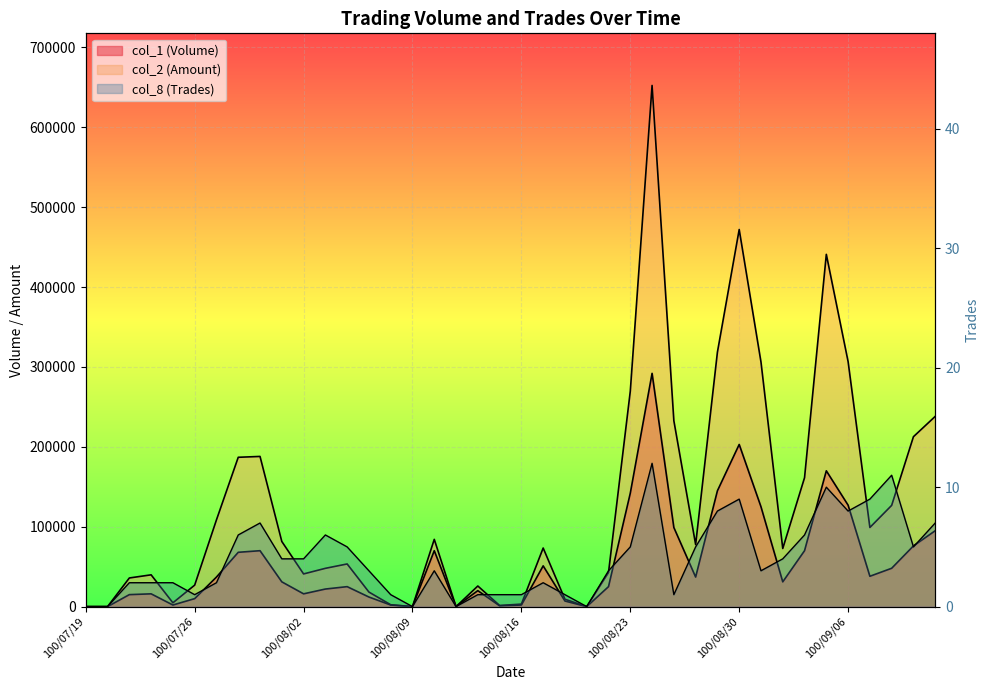

Which series has the largest range (max minus min)?

col_2 (Amount)